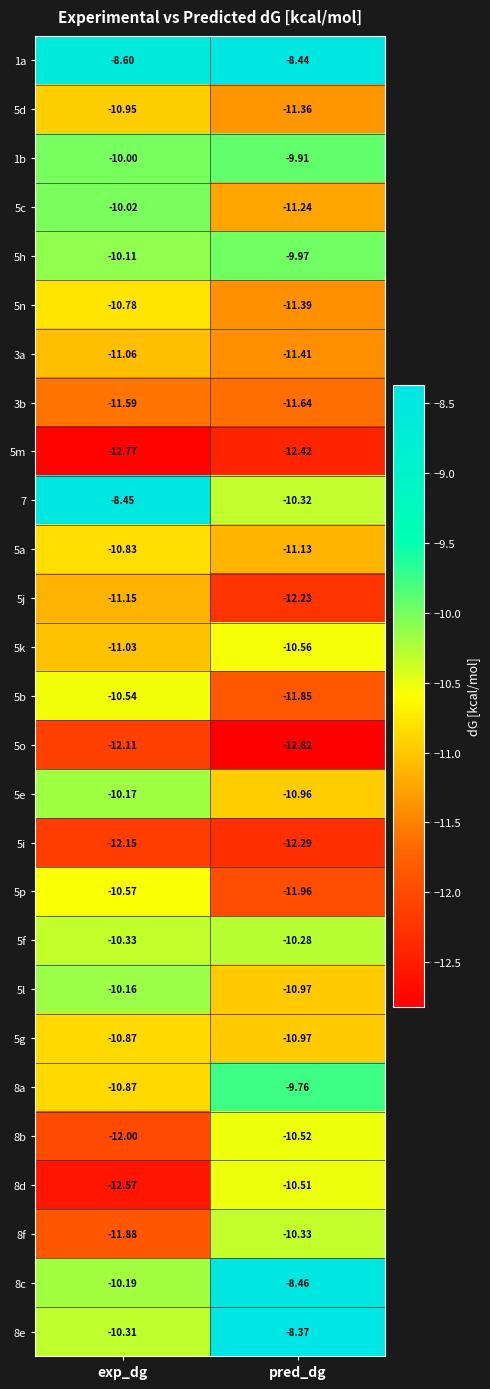

Which label corresponds to the largest value in the chart?

pred_dg